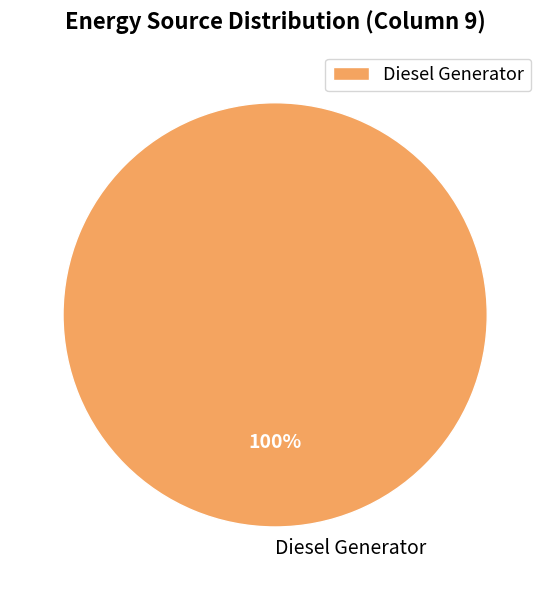

The Diesel Generator slice represents 100% of the pie. True or false?

True